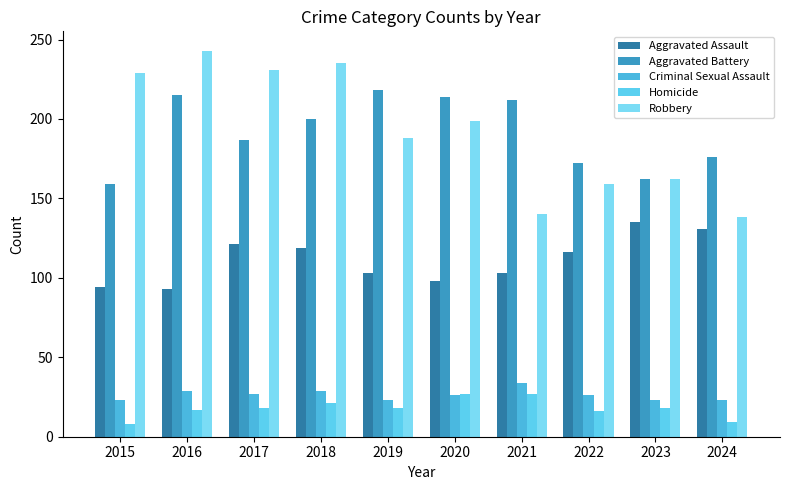

Reading left to right, what are all the values shown in this chart?

Aggravated Assault: 94	93	121	119	103	98	103	116	135	131
Aggravated Battery: 159	215	187	200	218	214	212	172	162	176
Criminal Sexual Assault: 23	29	27	29	23	26	34	26	23	23
Homicide: 8	17	18	21	18	27	27	16	18	9
Robbery: 229	243	231	235	188	199	140	159	162	138